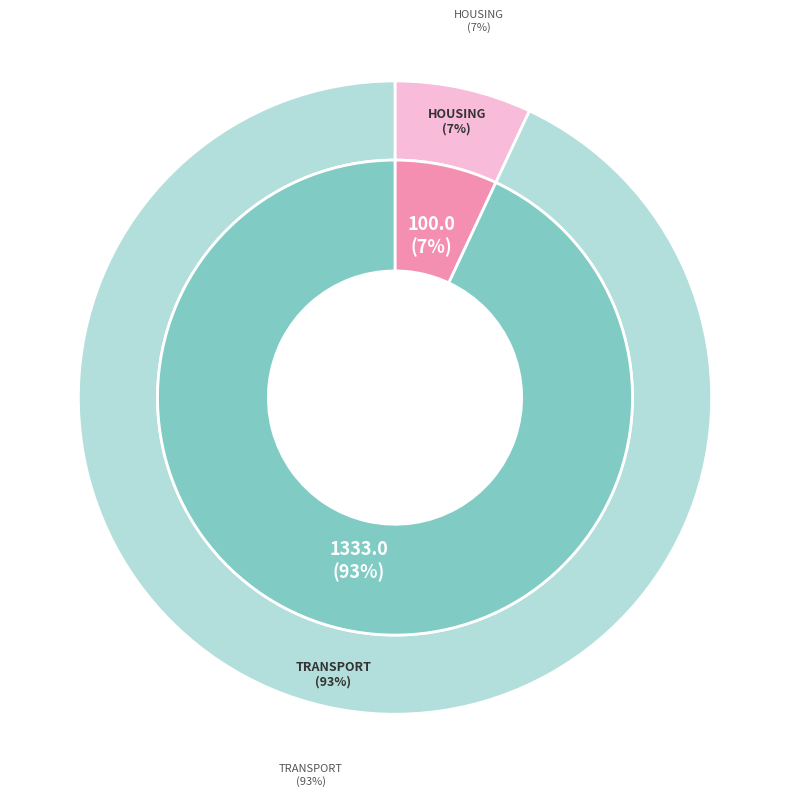

Which category has the biggest portion of the pie?

Transport